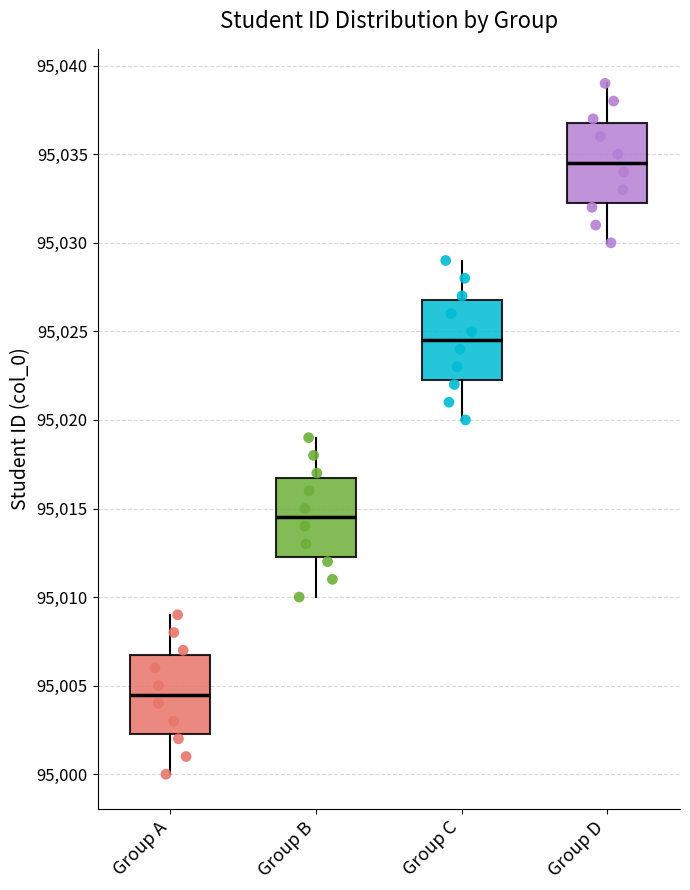

Reading left to right, read every box against the y-axis: the position of its median line, the range the box covers, and the ends of its whiskers. The values are not printed on the chart, so give them approximately, as read against the axis.

Group A: median 95004.5, box 95002.5 to 95007.0, whiskers 95000.0 to 95009.0
Group B: median 95014.5, box 95012.5 to 95017.0, whiskers 95010.0 to 95019.0
Group C: median 95024.5, box 95022.5 to 95027.0, whiskers 95020.0 to 95029.0
Group D: median 95034.5, box 95032.5 to 95037.0, whiskers 95030.0 to 95039.0